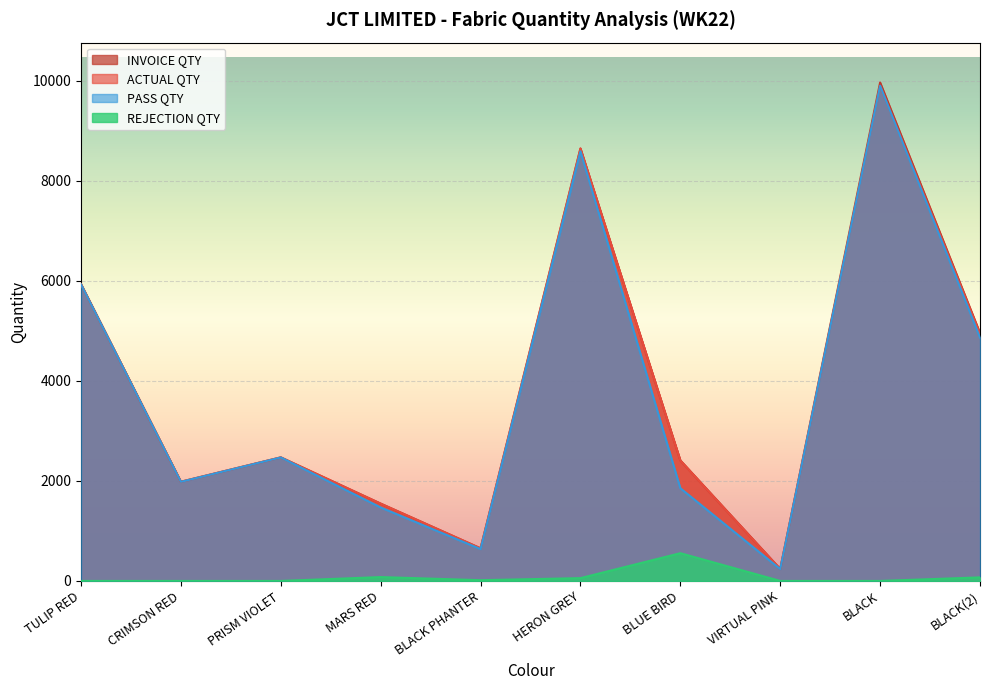

True or false: ACTUAL QTY and REJECTION QTY cross at least once.

False